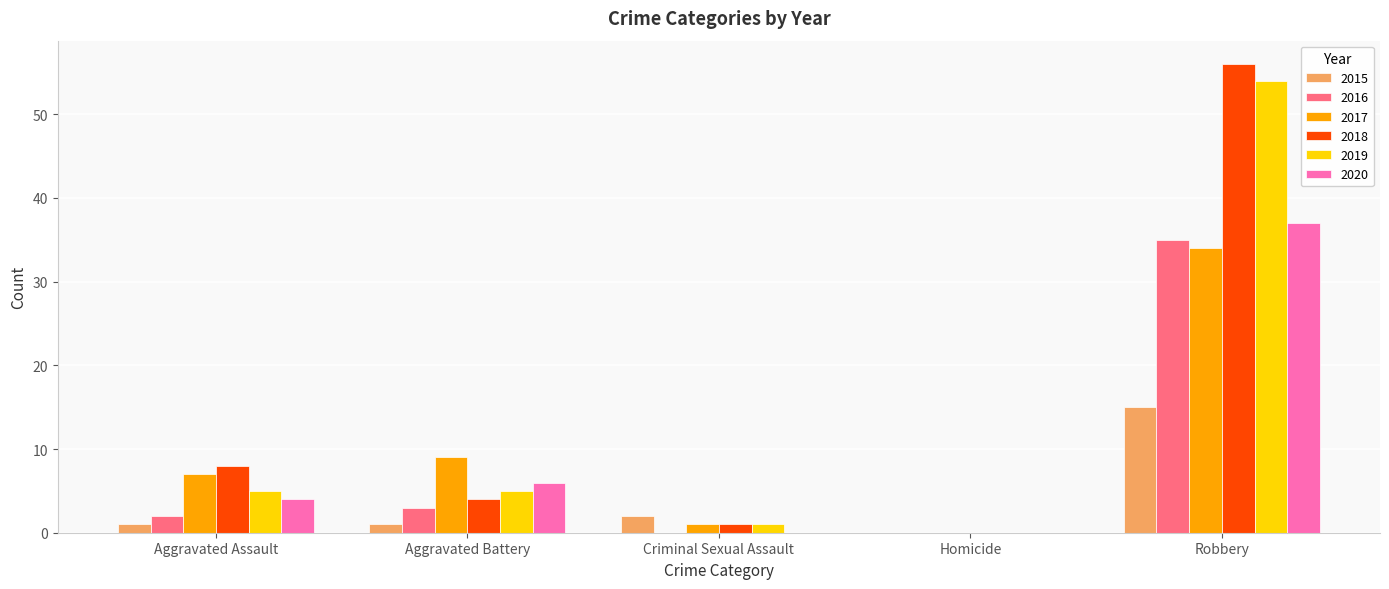

What are all the series names shown in the legend?

2015, 2016, 2017, 2018, 2019, 2020